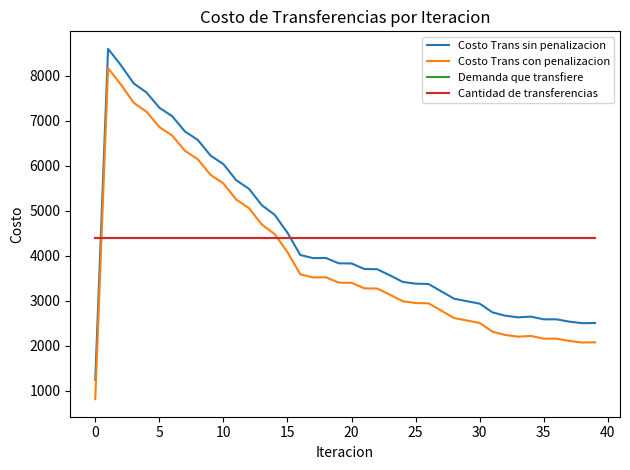

What is the sum of all Costo Trans sin penalizacion values?

175568.4